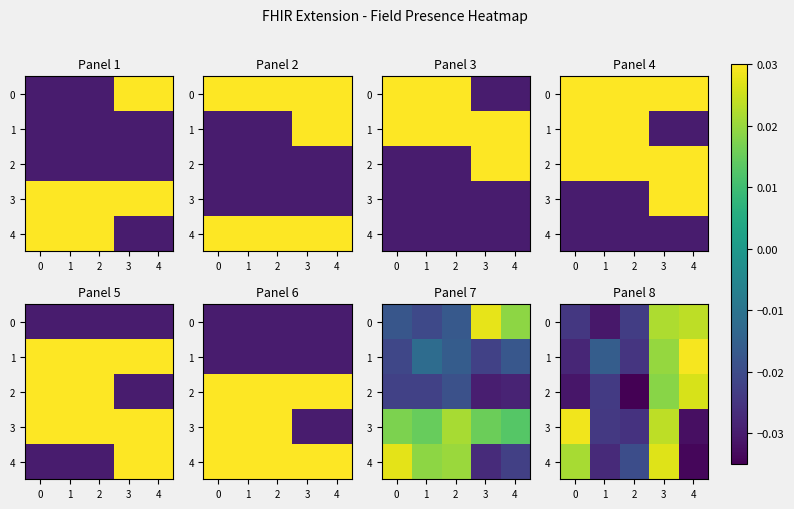

How many data points in 2 are above 0?

2